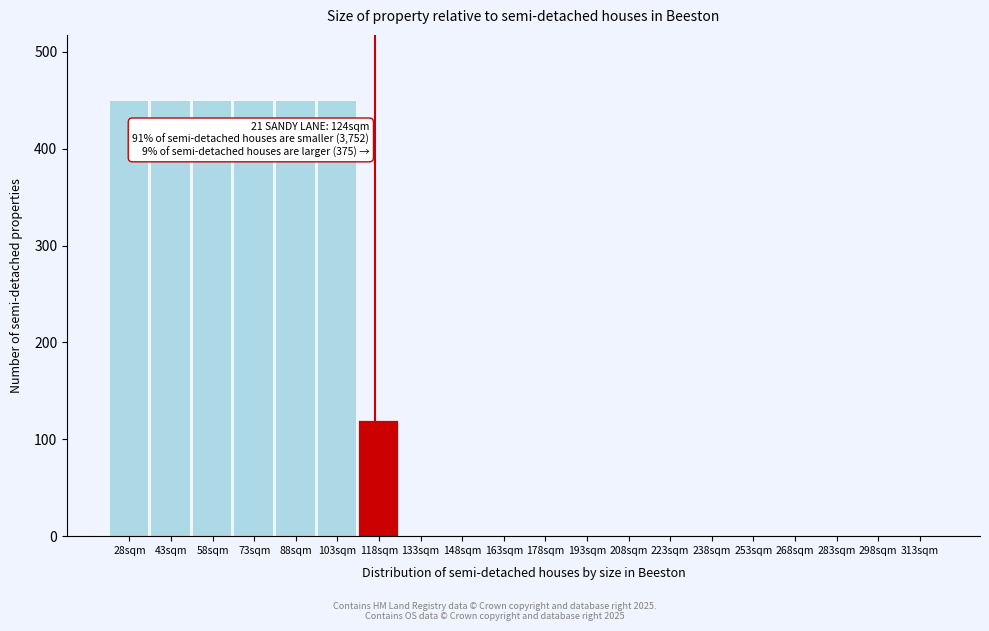

Reading left to right, list all the values displayed in this chart.

28sqm=450	43sqm=450	58sqm=450	73sqm=450	88sqm=450	103sqm=450	118sqm=120	133sqm=0	148sqm=0	163sqm=0	178sqm=0	193sqm=0	208sqm=0	223sqm=0	238sqm=0	253sqm=0	268sqm=0	283sqm=0	298sqm=0	313sqm=0